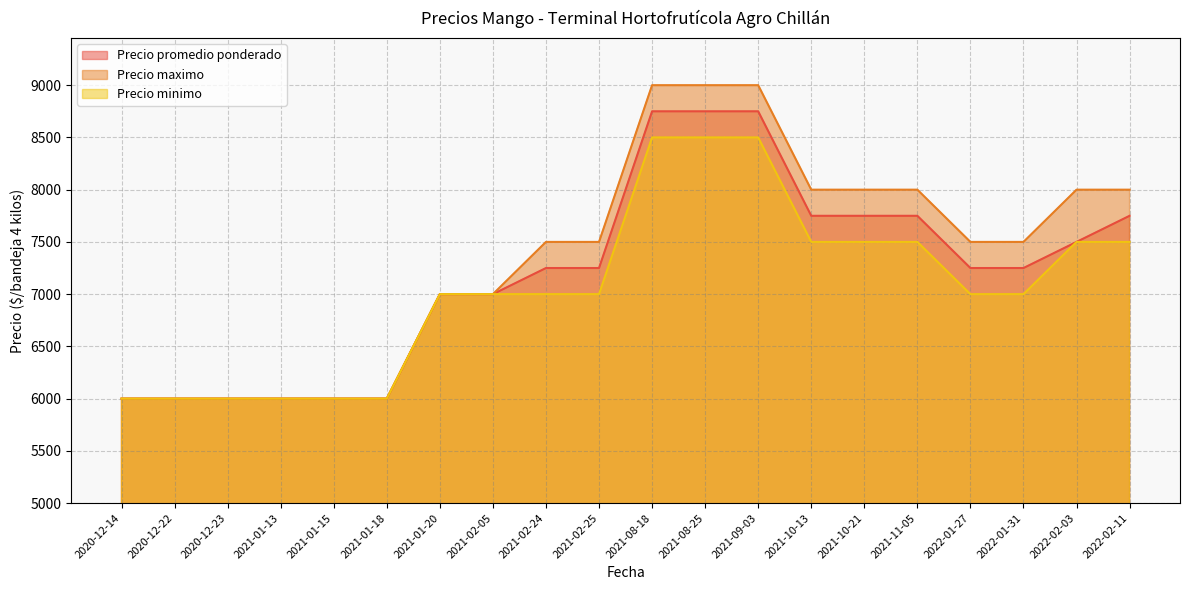

Rank the series at 2020-12-23 from highest to lowest value.

Precio promedio ponderado, Precio maximo, Precio minimo